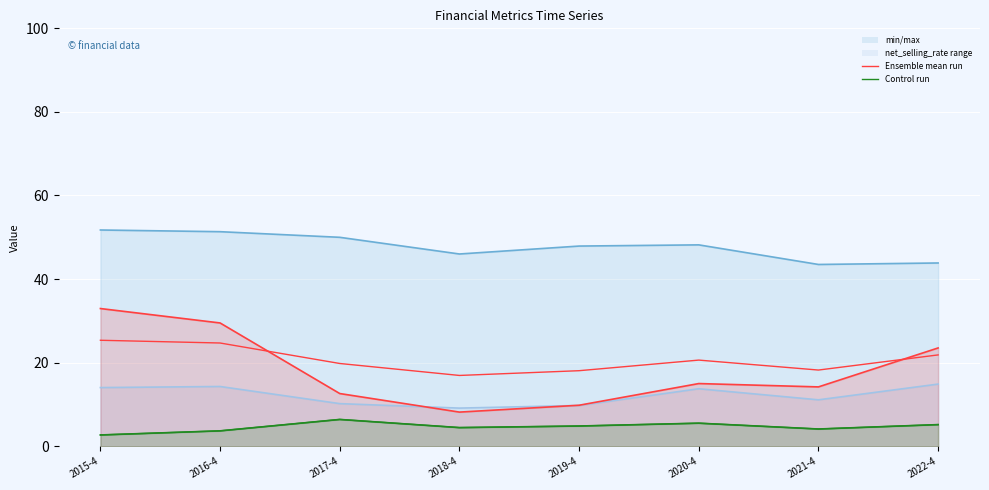

In Ensemble mean run, how many points are higher than both neighbors (excluding endpoints)?

1